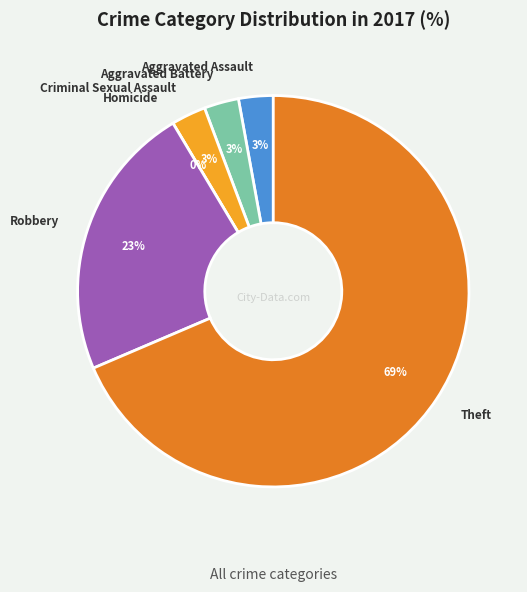

To the nearest percent, what percentage of the pie is Aggravated Battery?

3%